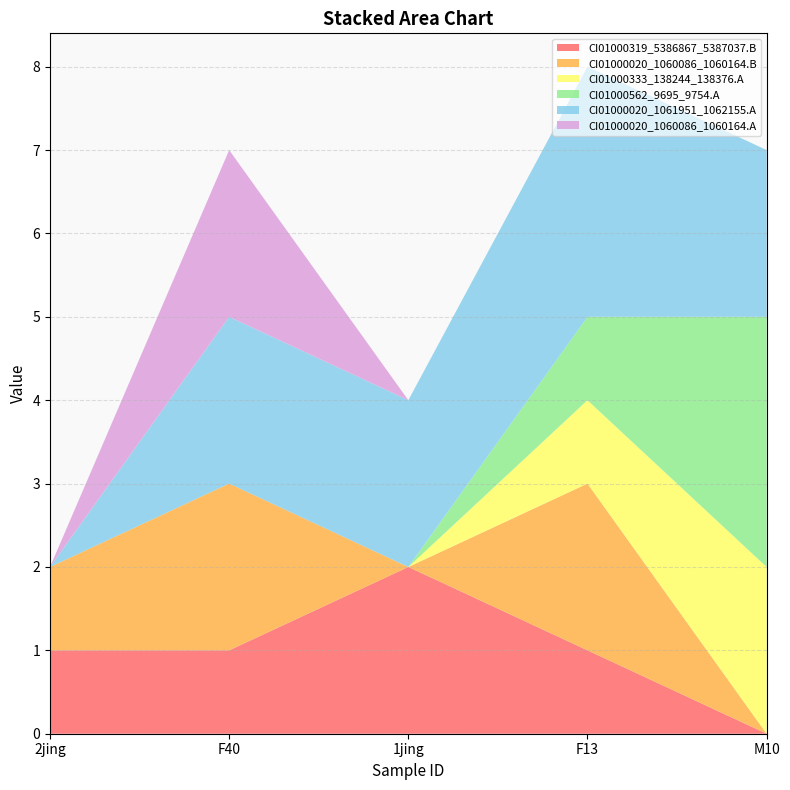

Reading left to right, transcribe all the data shown in this chart.

CI01000319_5386867_5387037.B: 2jing=1	F40=1	1jing=2	F13=1	M10=0
CI01000020_1060086_1060164.B: 2jing=1	F40=2	1jing=0	F13=2	M10=0
CI01000333_138244_138376.A: 2jing=0	F40=0	1jing=0	F13=1	M10=2
CI01000562_9695_9754.A: 2jing=0	F40=0	1jing=0	F13=1	M10=3
CI01000020_1061951_1062155.A: 2jing=0	F40=2	1jing=2	F13=3	M10=2
CI01000020_1060086_1060164.A: 2jing=0	F40=2	1jing=0	F13=0	M10=0